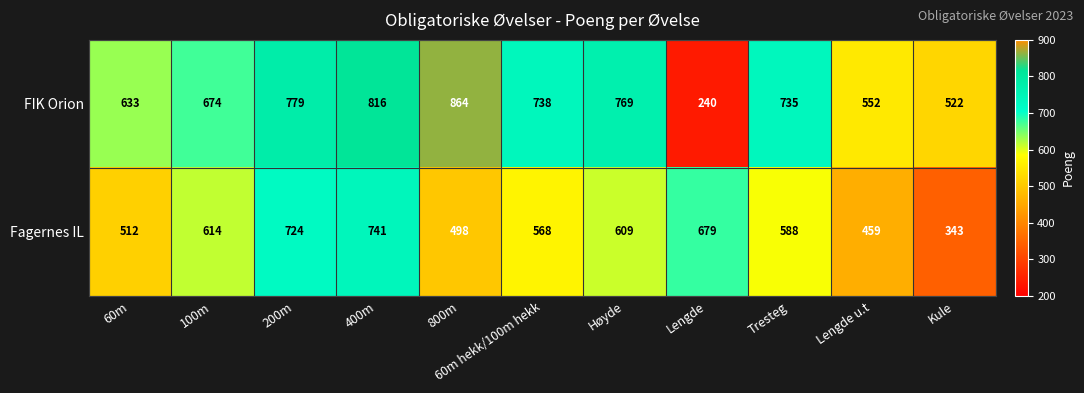

Which label corresponds to the smallest value in the chart?

Lengde